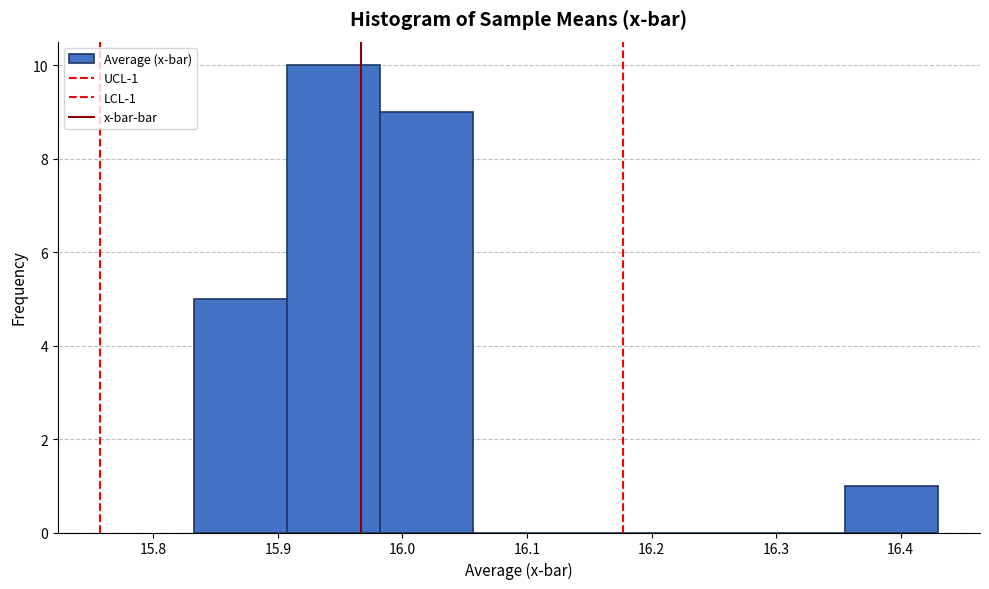

Which range on the x-axis has the tallest bar?

15.91 to 15.98